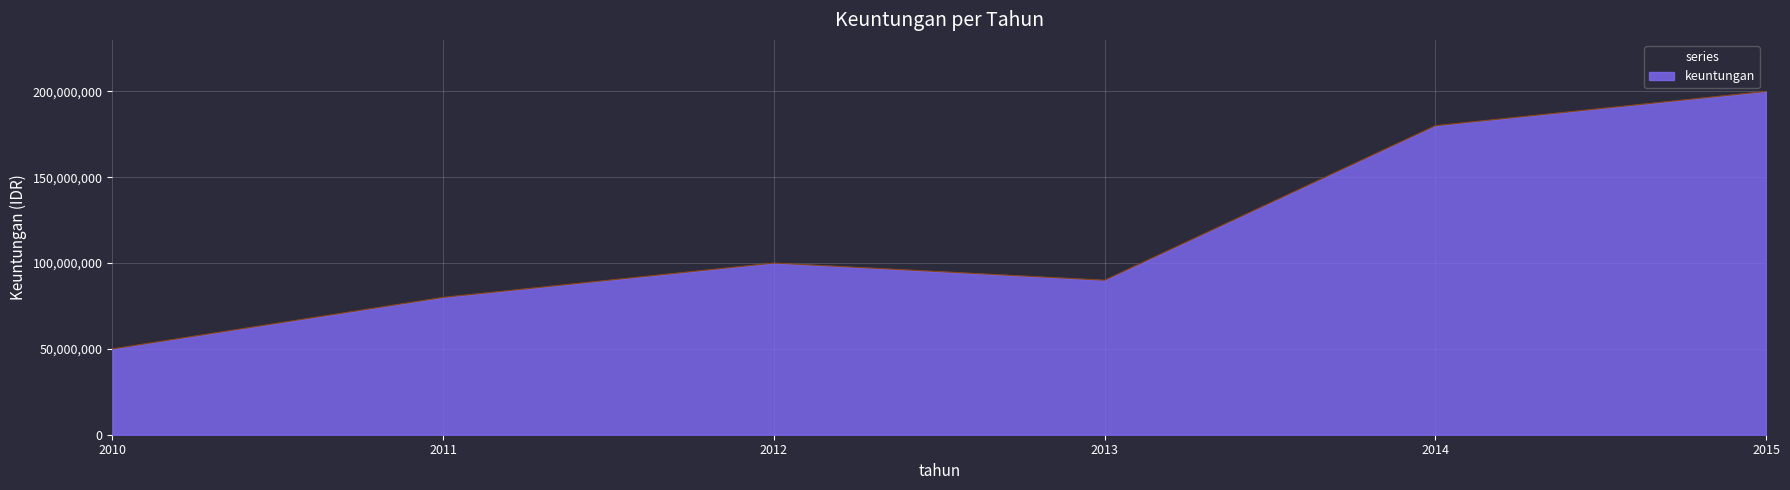

What is the approximate value at 2010?

50000000